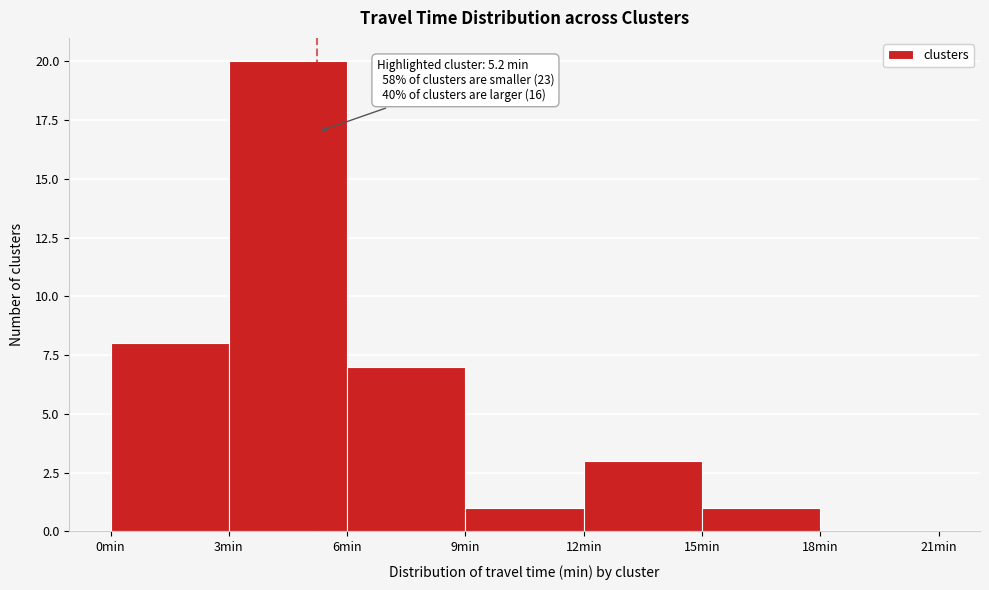

Over which range of the x-axis is the bar tallest?

3 to 6